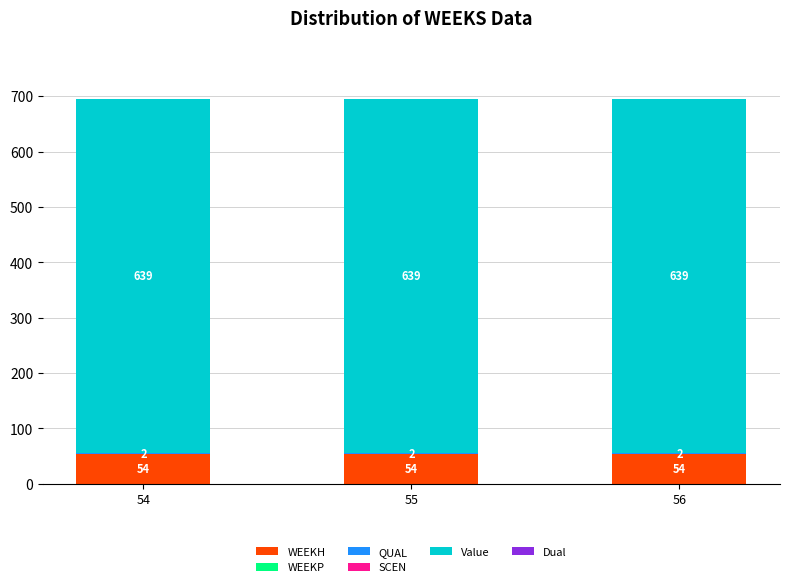

The value of WEEKH at 56 is 54.0. True or false?

True